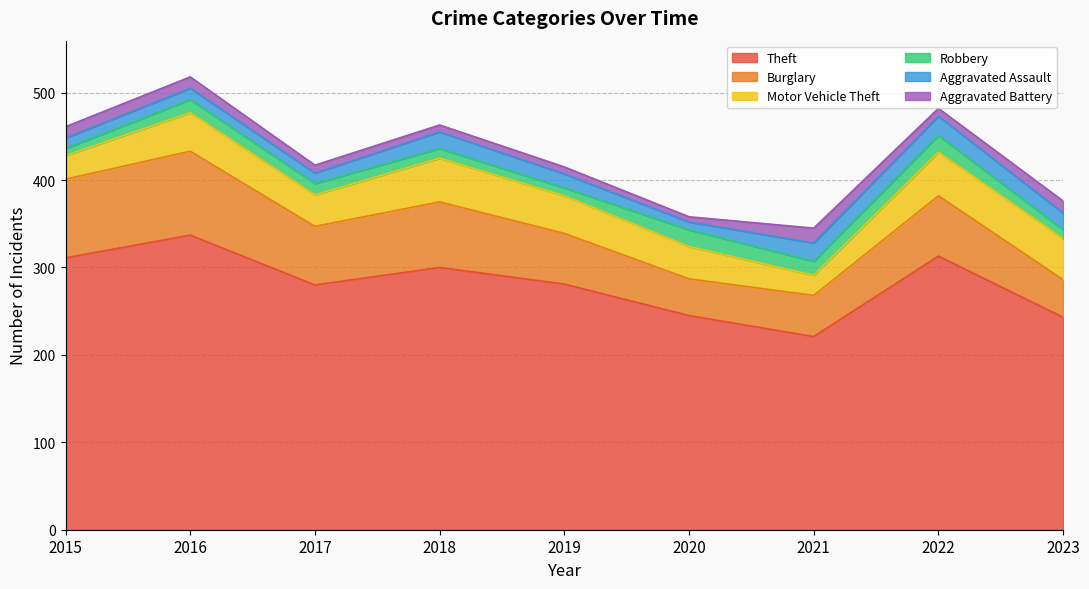

Which has a higher value, 2023 or 2020?

2020